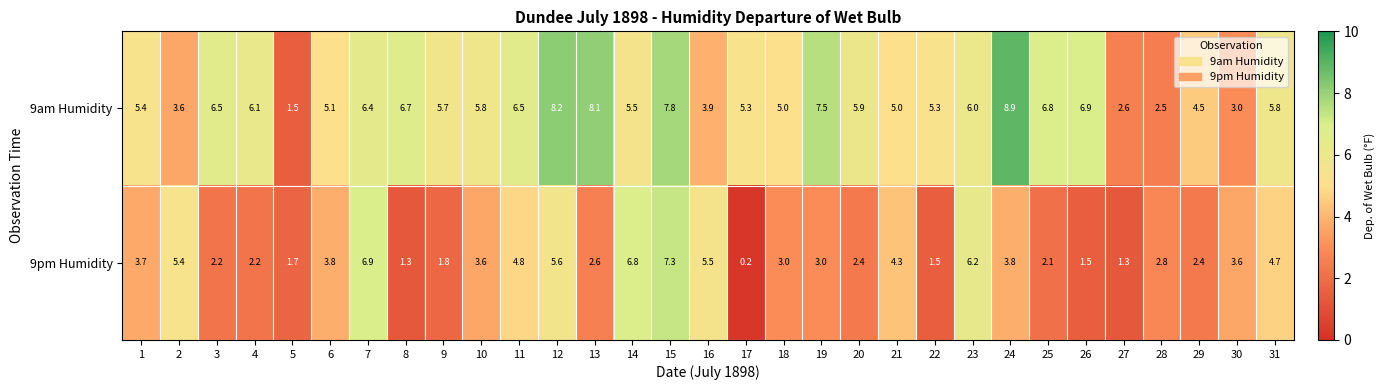

Read the 9am Humidity value at 25.

6.8